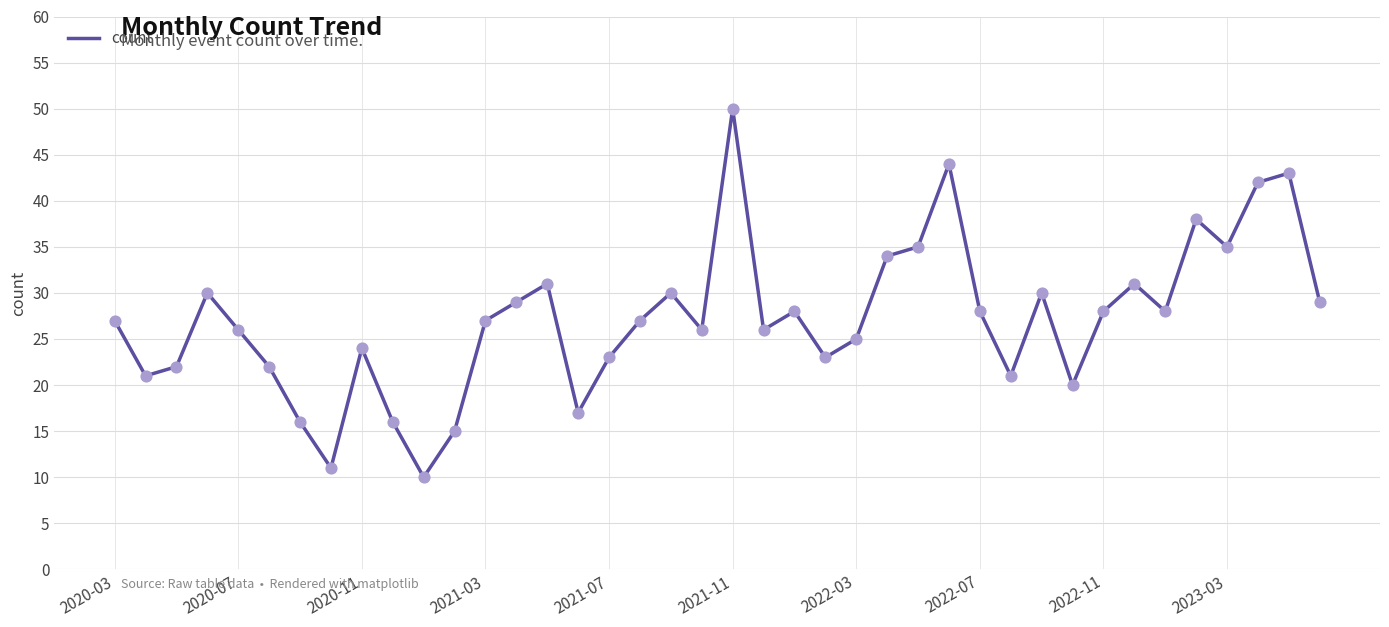

What is the greatest value displayed?

50